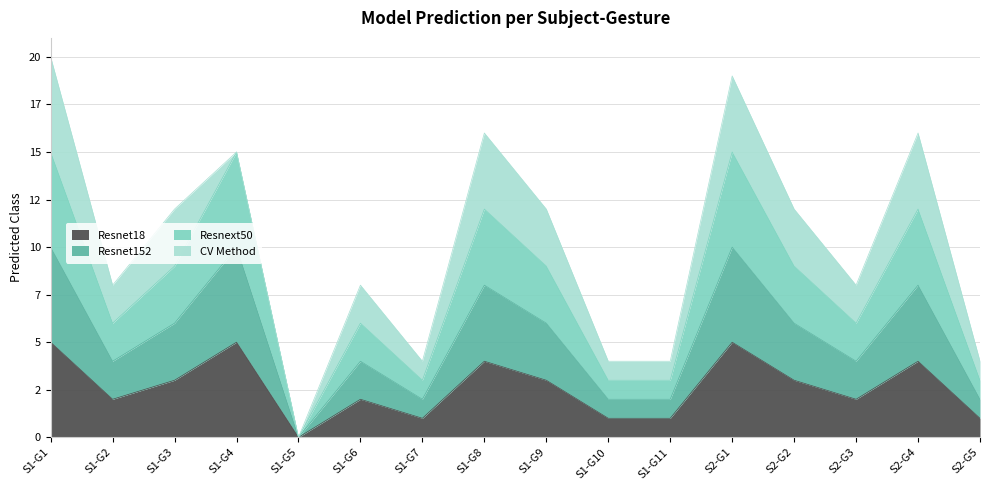

How many positive values does the Resnext50 series have?

15